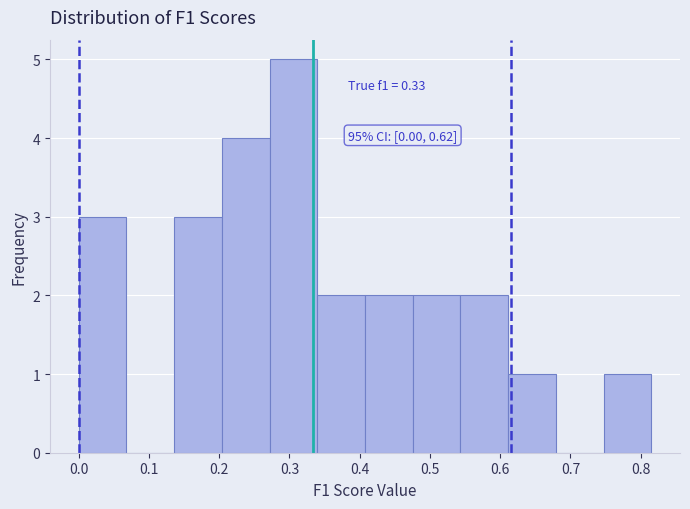

Which range on the x-axis has the tallest bar?

0.27 to 0.34